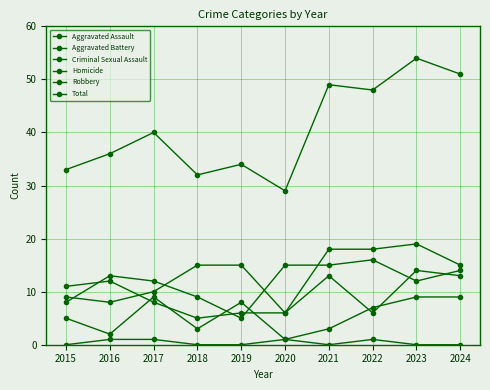

How many lines are shown in the chart?

6